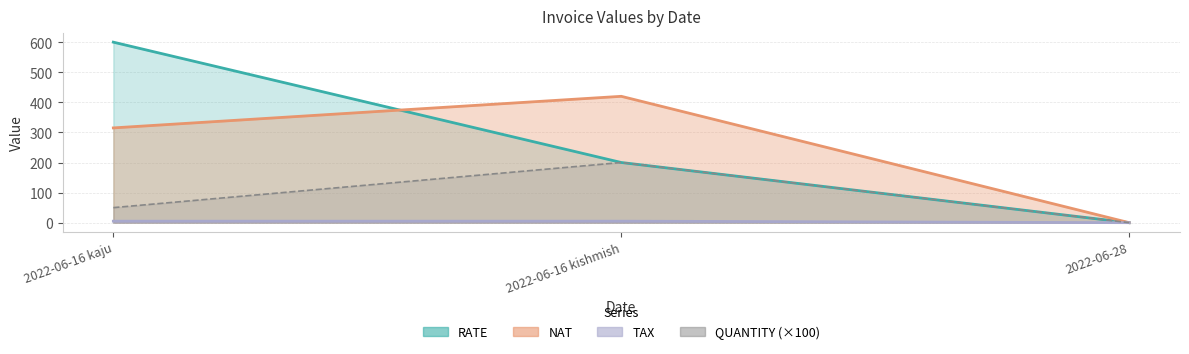

Reading left to right, extract all data points from this chart.

QUANTITY: 50	200	0
RATE: 600	200	0
NAT: 315	420	0
TAX: 5	5	0